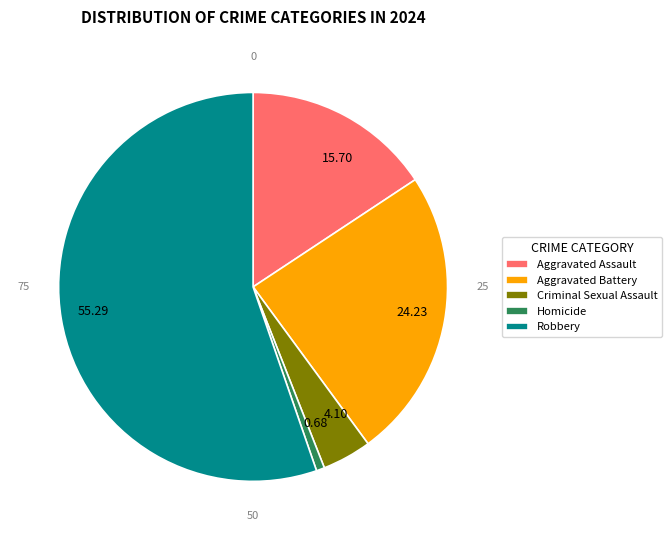

Which category has the smallest portion of the pie?

Homicide